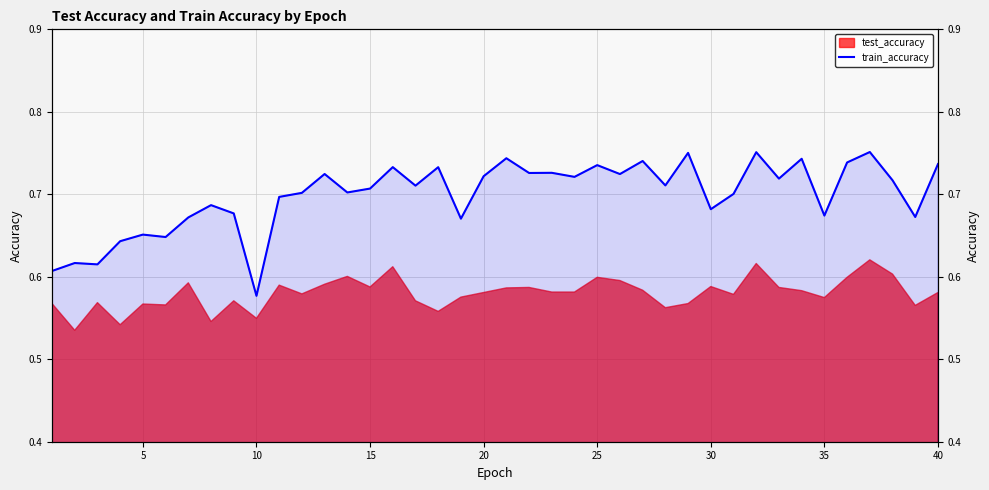

Does the chart display data point markers on the line(s)?

No